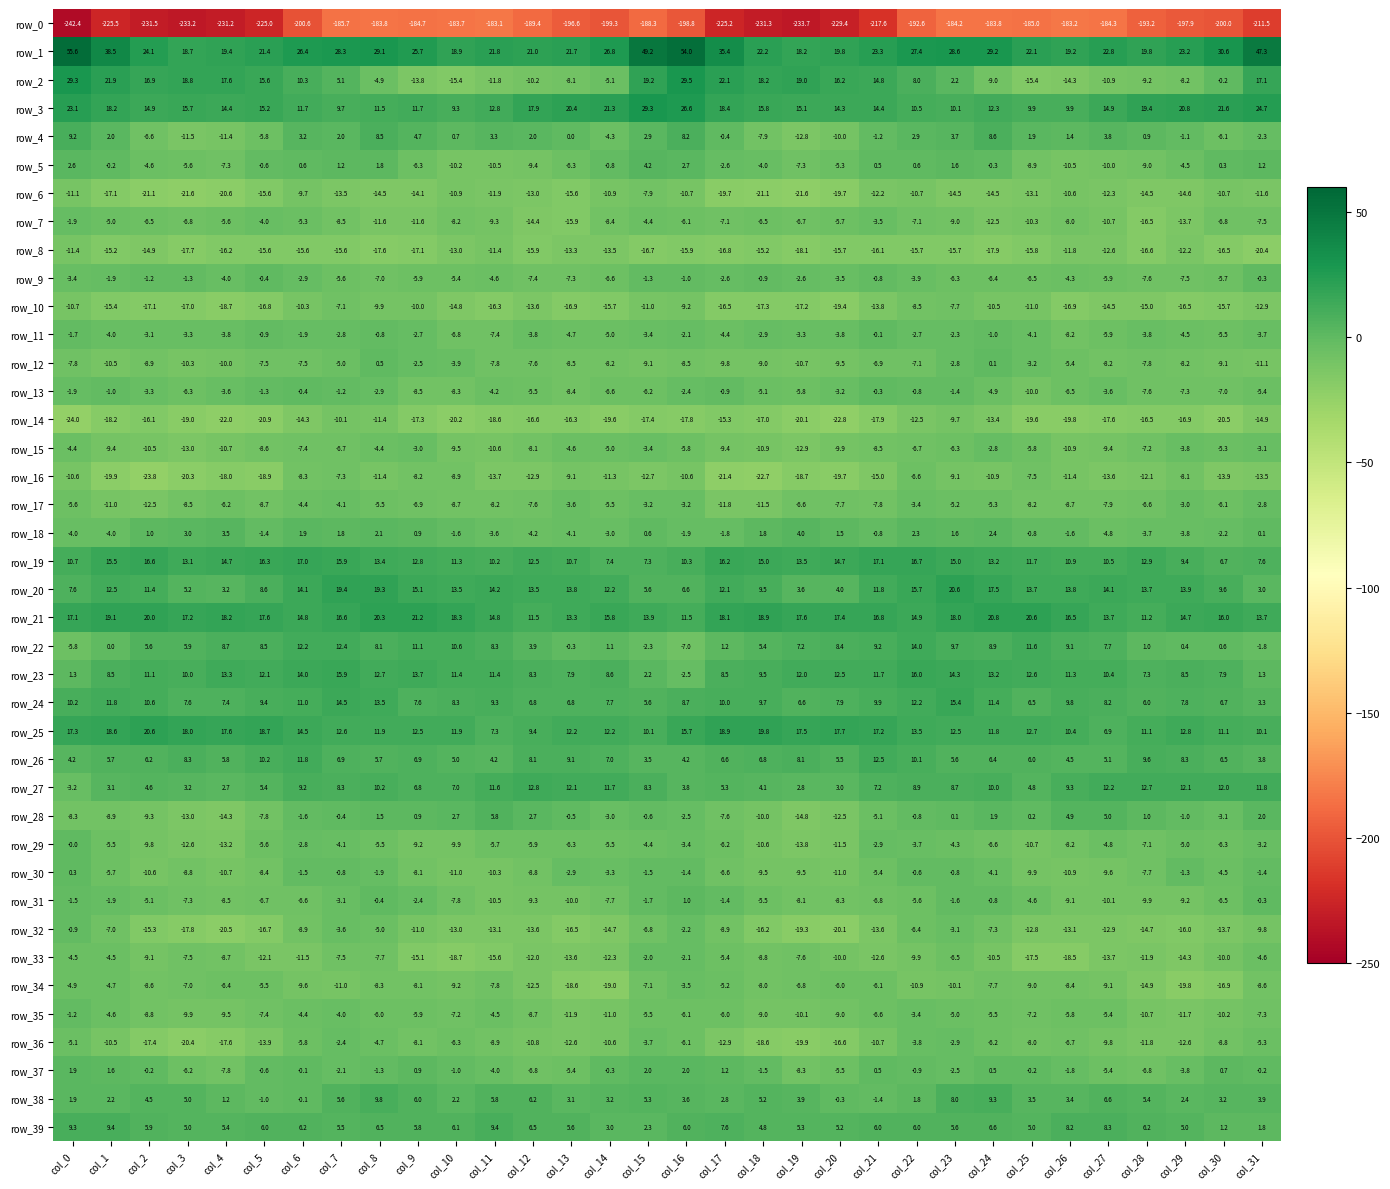

Where does the row_38 series first go above 3?

col_2